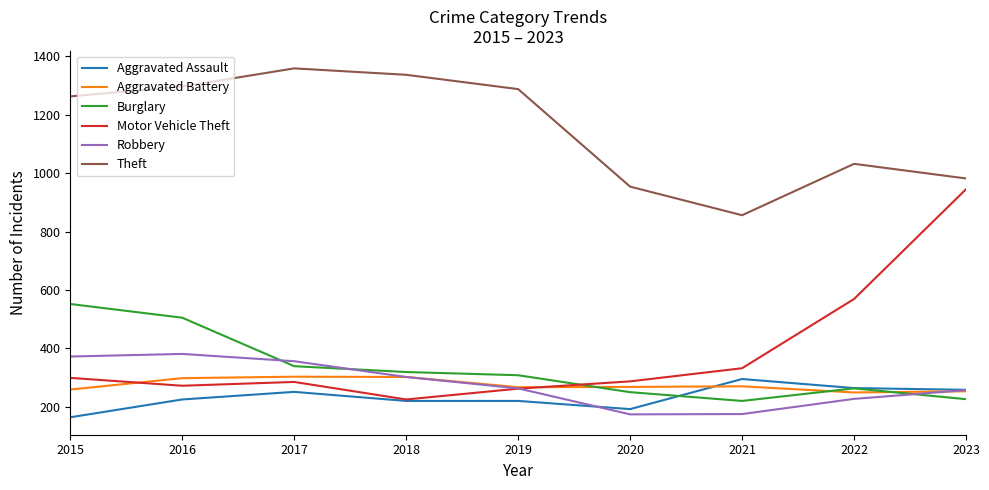

The value of Aggravated Battery at 2017 is 303. True or false?

True